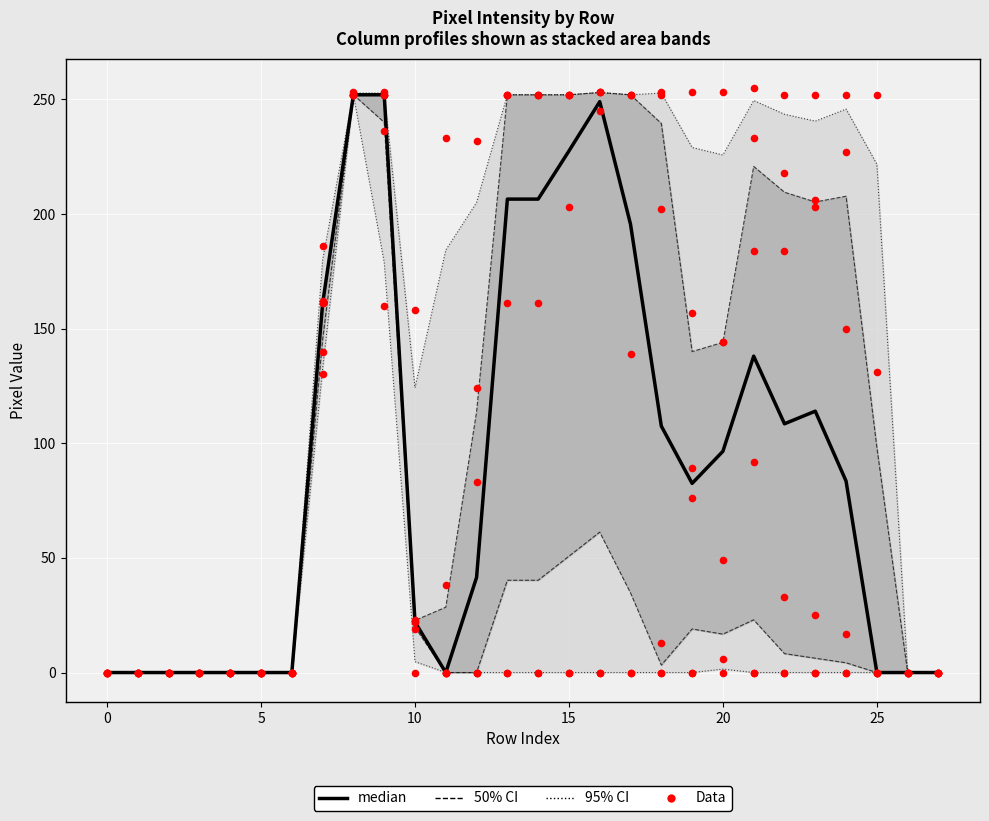

What is the change in value from 9 to 22?

-143.5